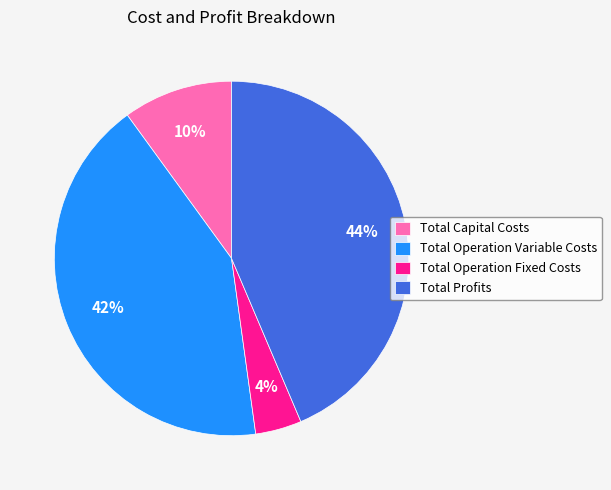

True or false: Total Operation Fixed Costs accounts for 12% of the total.

False